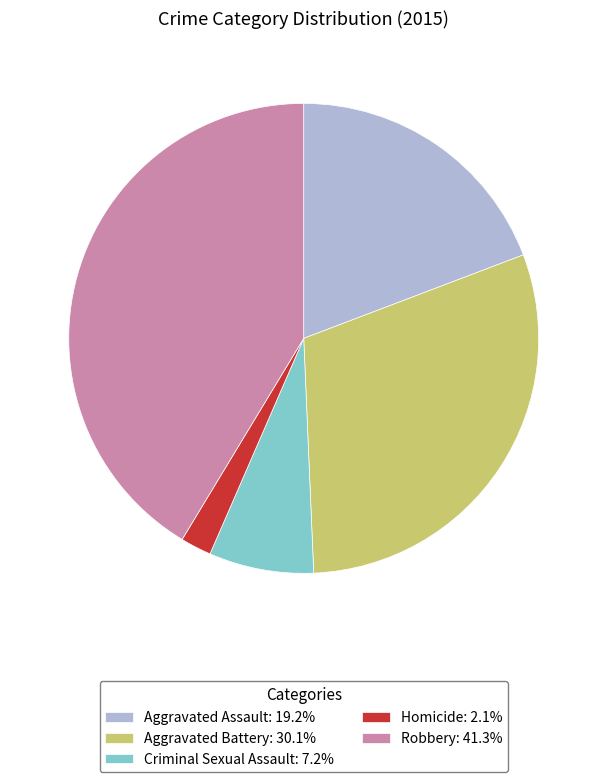

Do Homicide: 2.1% and Aggravated Battery: 30.1% together represent more than half of the pie?

No